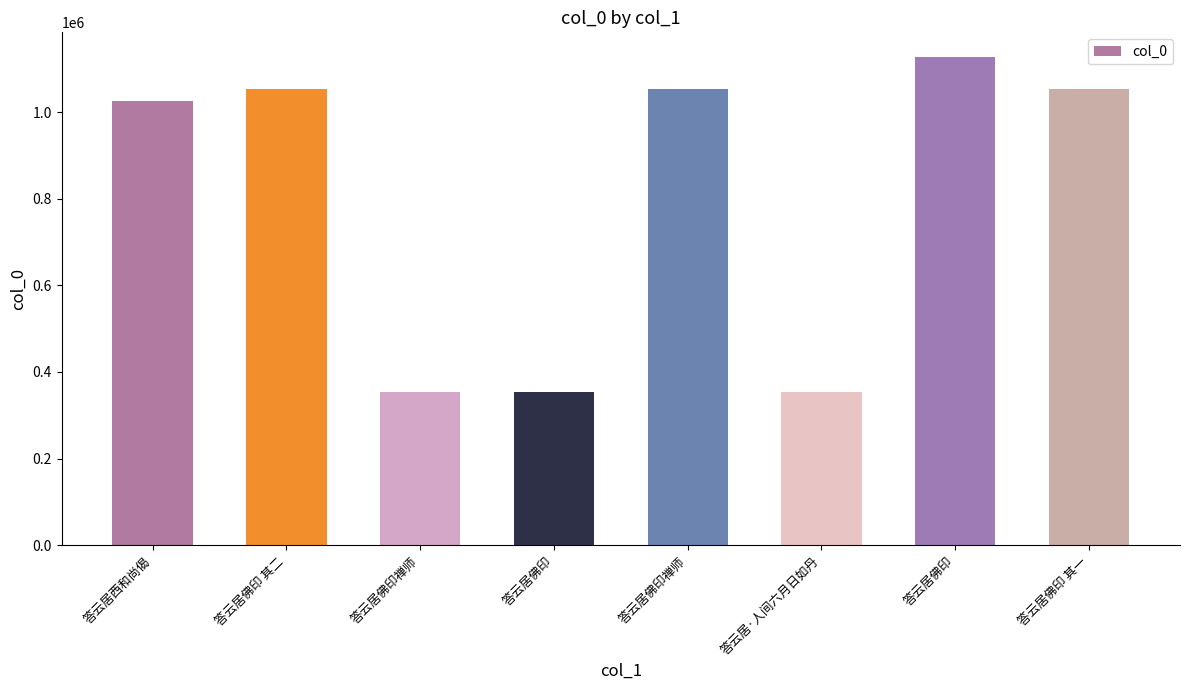

How many values are below 1052620?

4